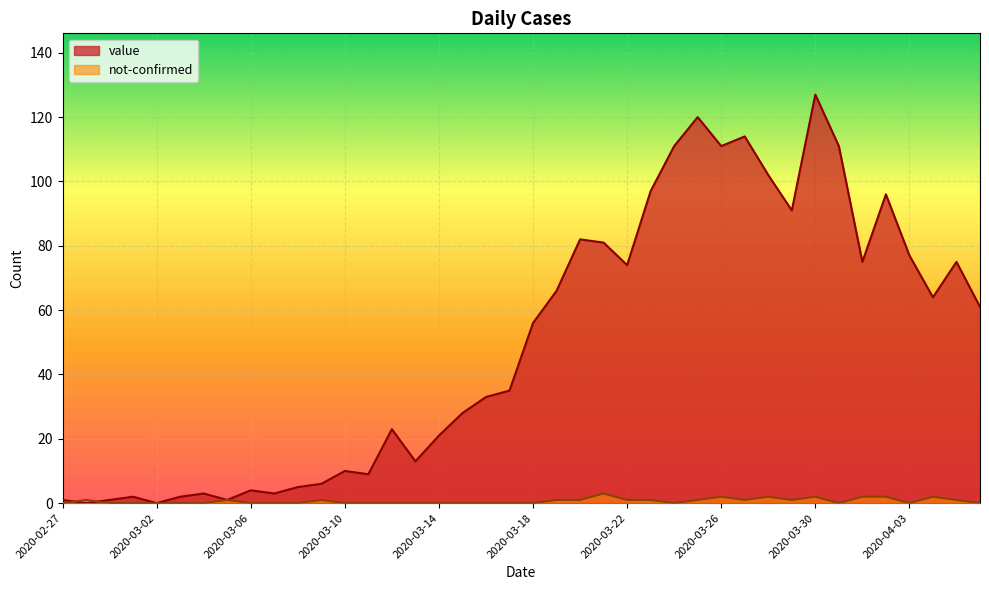

At 2020-03-25, list the series in order from largest to smallest.

value, not-confirmed